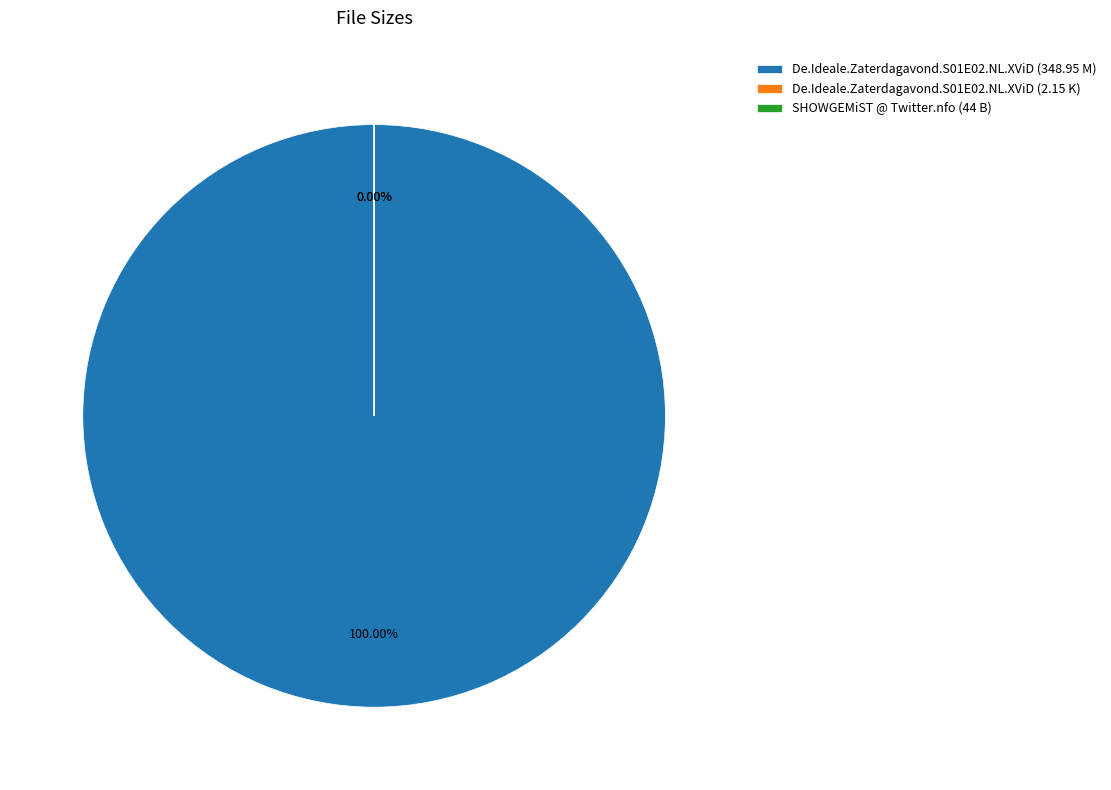

Which category accounts for the majority?

De.Ideale.Zaterdagavond.S01E02.NL.XViD (348.95 M)